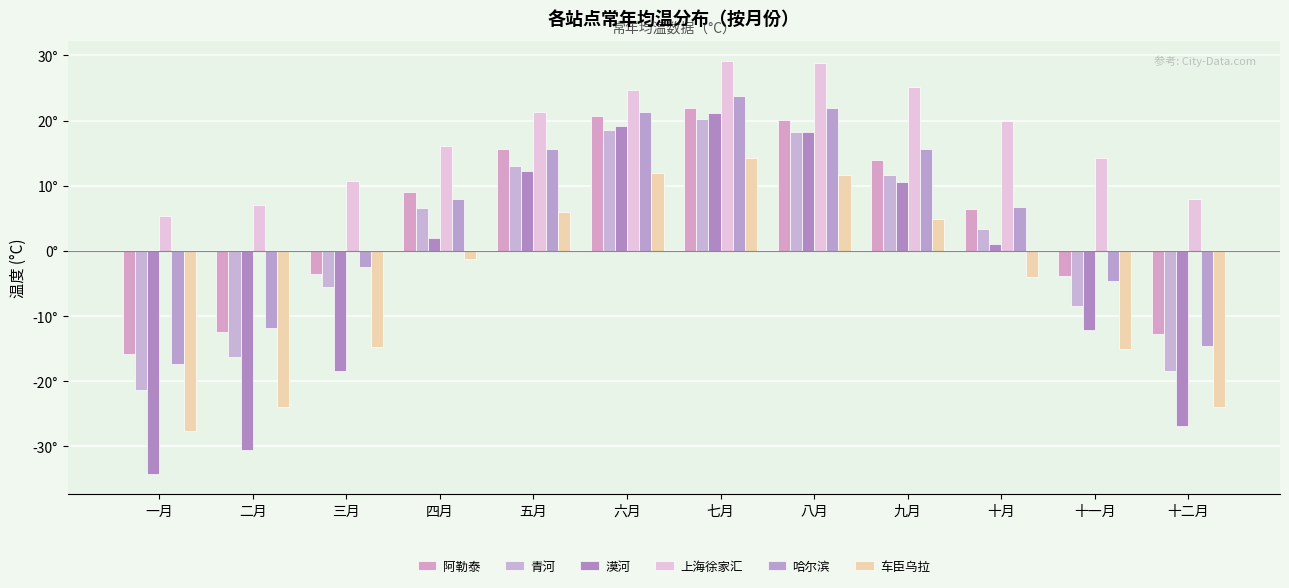

Which category has the lowest value in the 青河 series?

一月